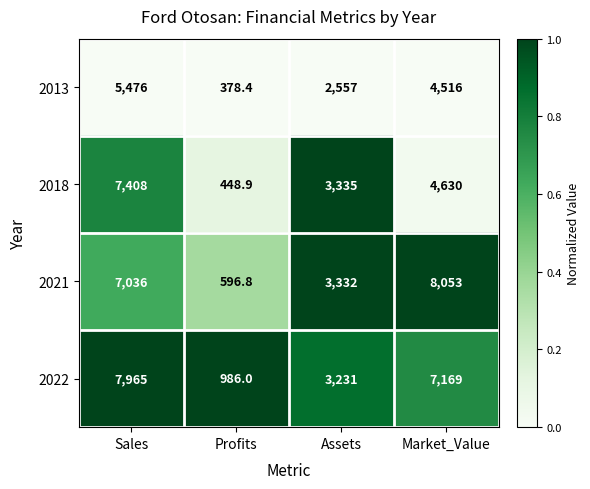

Is it true that 2021 equals 8053.0 at Market_Value?

True